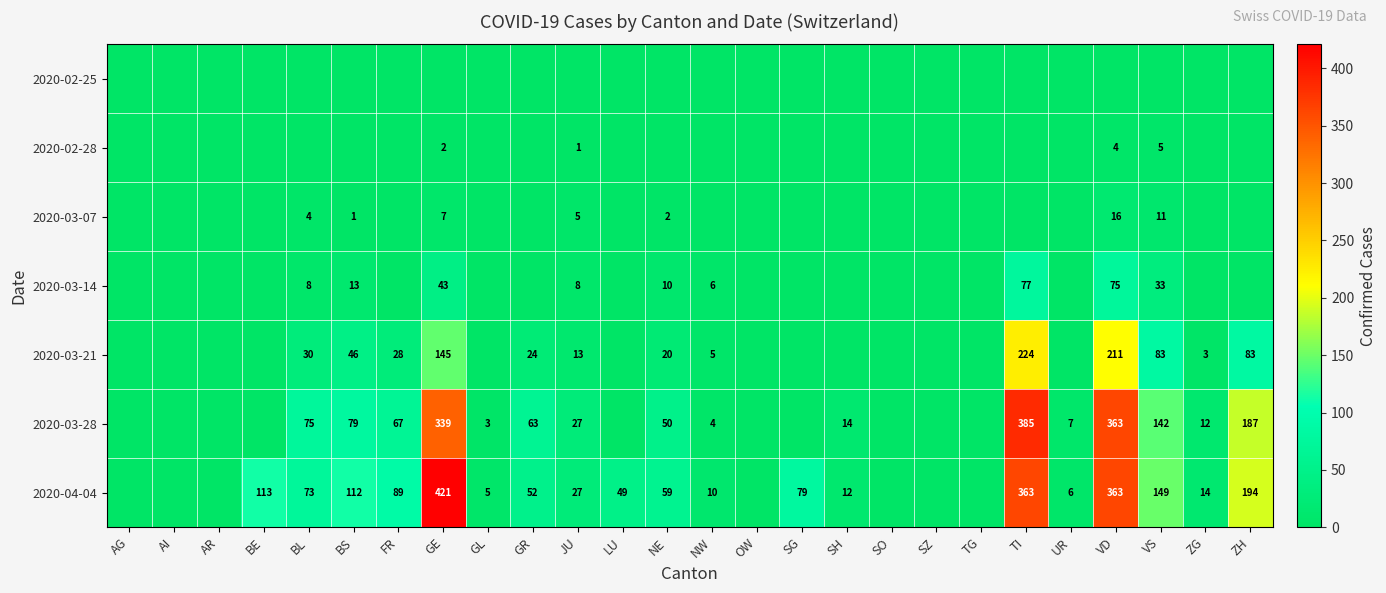

What is the total value across all series at GR?

139